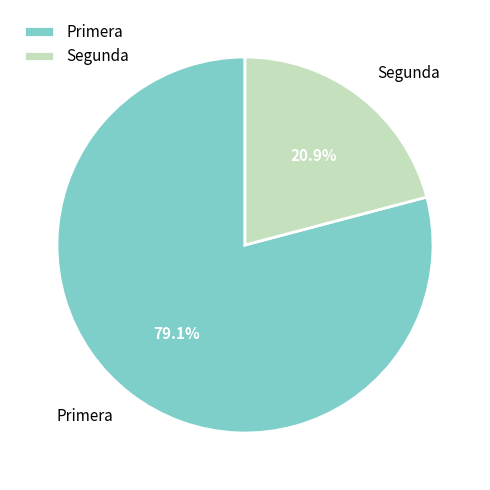

To the nearest percent, what portion does Primera represent?

79%